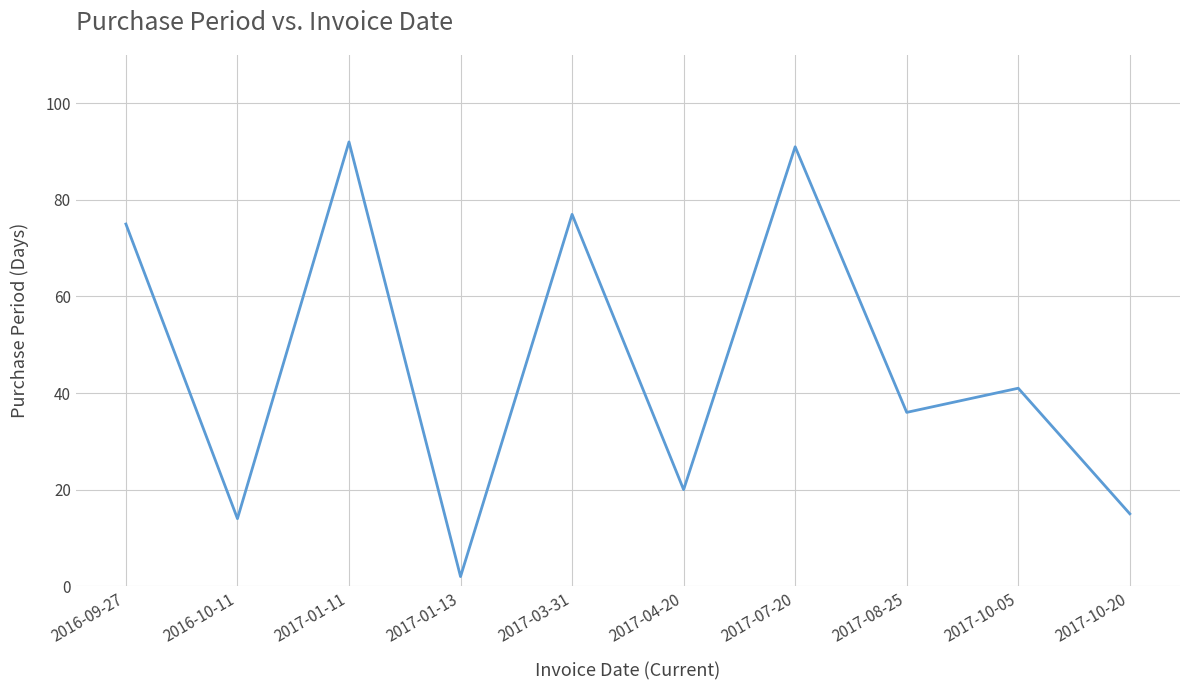

True or false: the data shows 30 at 2017-04-20.

False